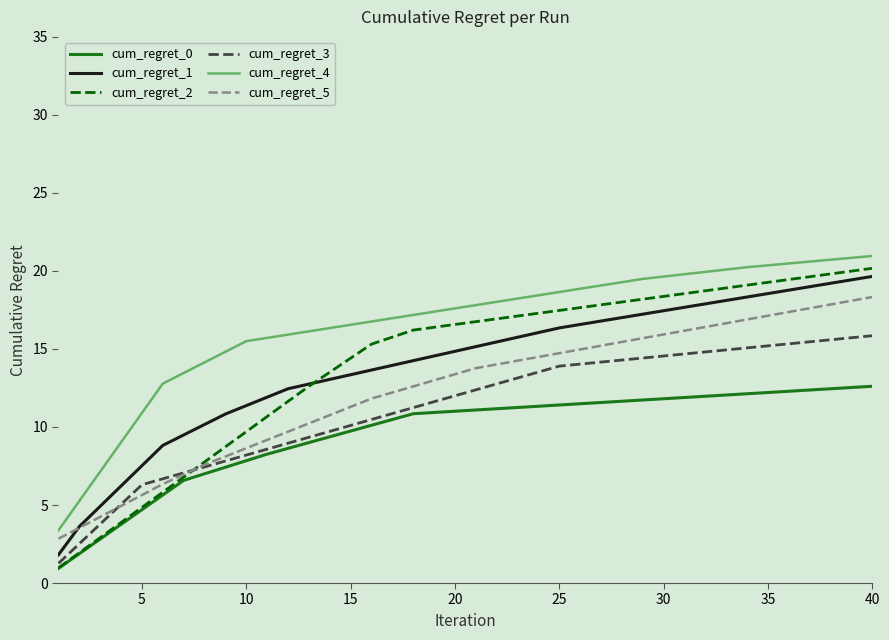

What is the smallest value displayed?

0.9